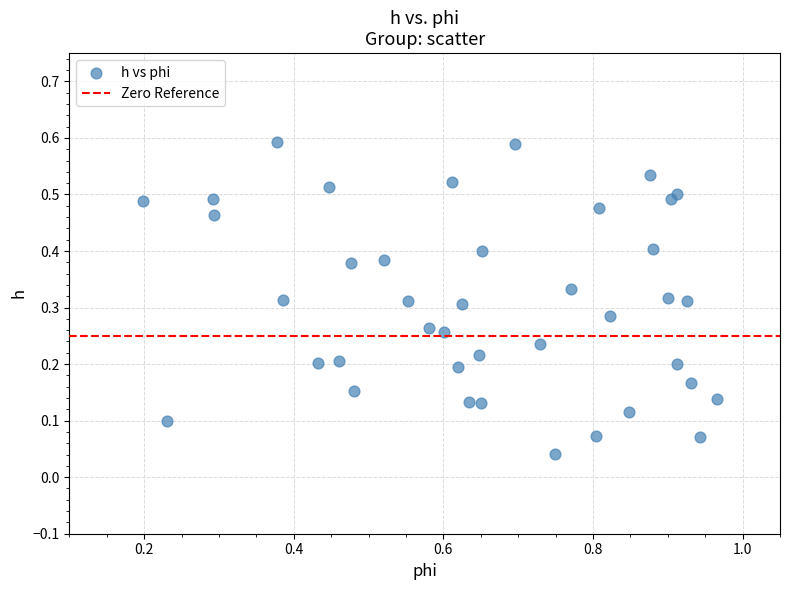

What is the range of X values (max minus min)?

0.8